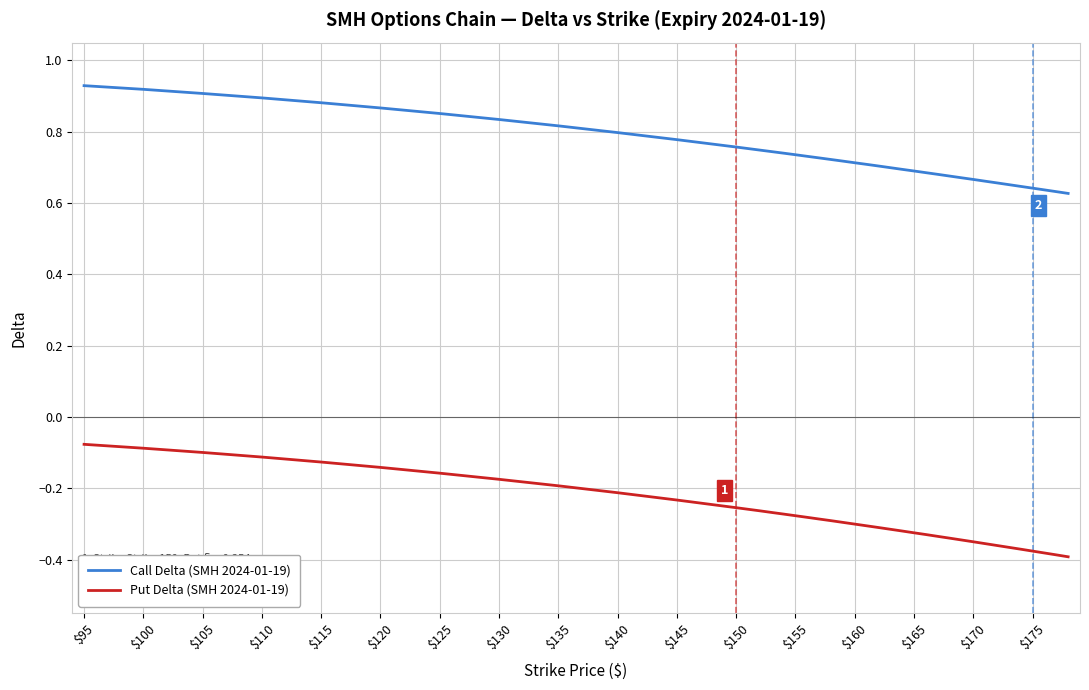

Which series has the largest total across all categories?

Call Delta (SMH 2024-01-19)